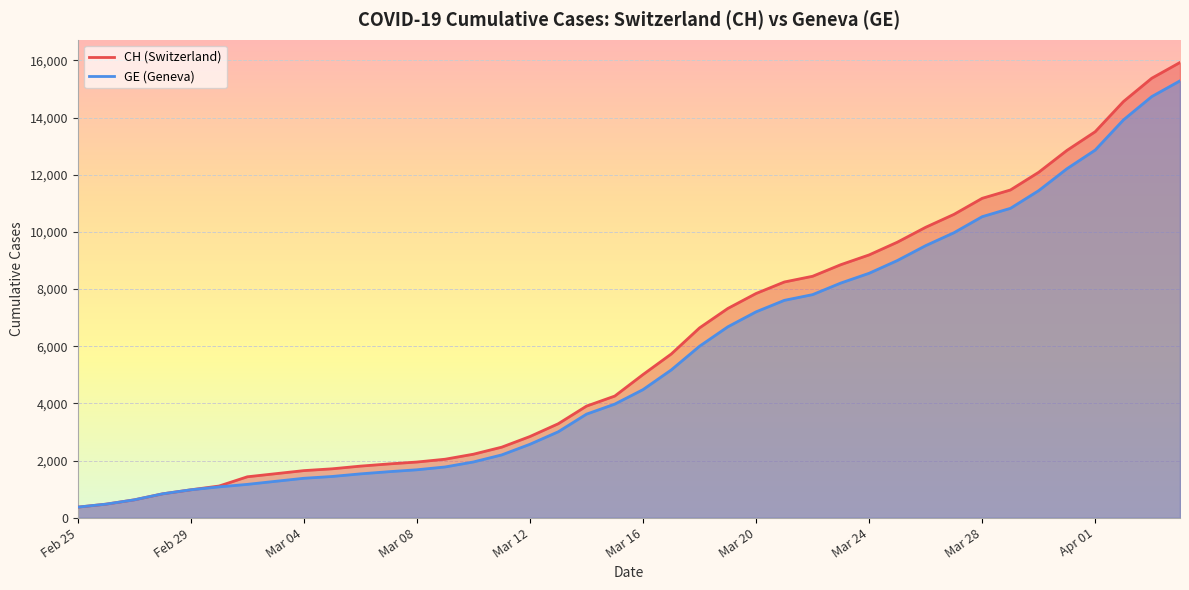

What is the maximum value for CH?

15926